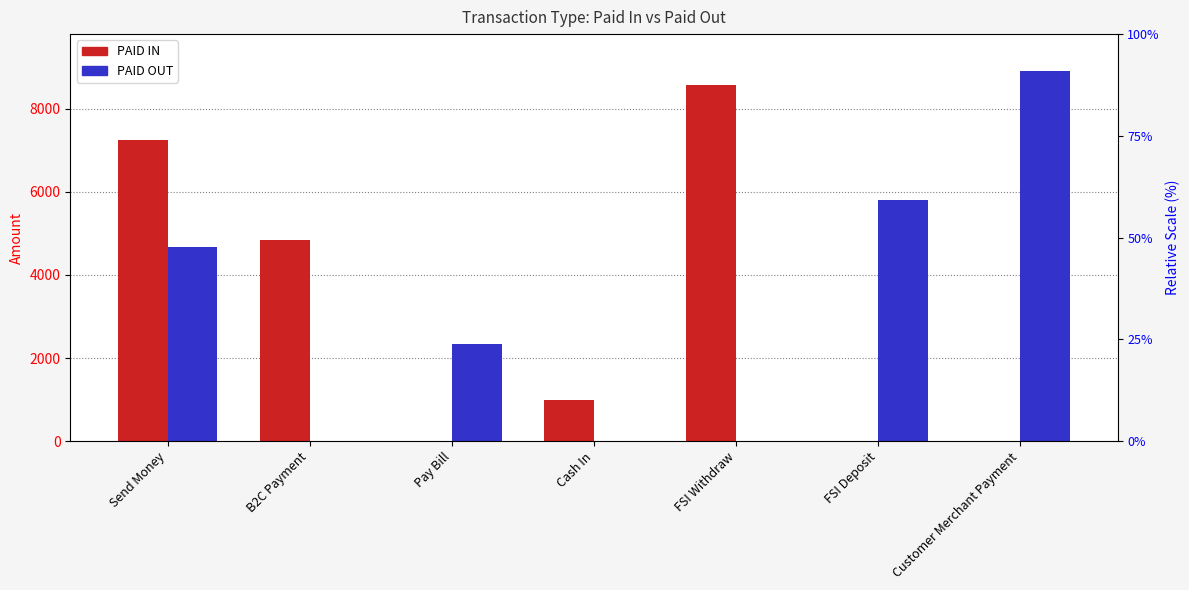

List the series in order of their overall mean, lowest first.

PAID IN, PAID OUT